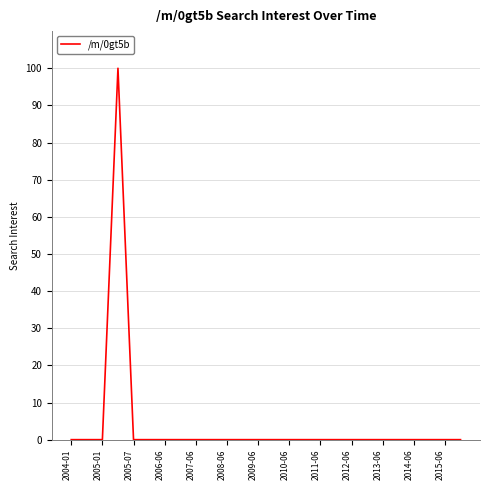

What is the difference between the maximum and minimum values?

100